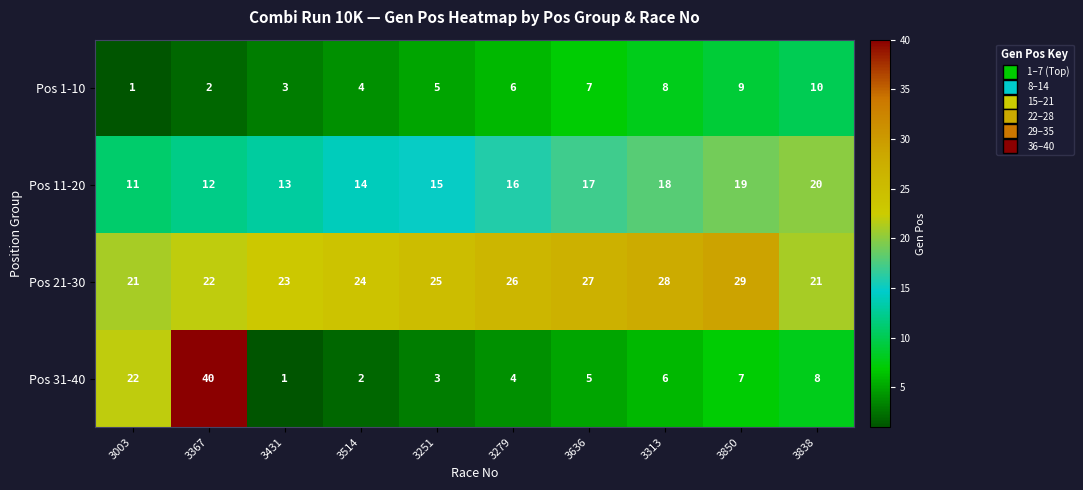

What is the smallest value displayed?

1